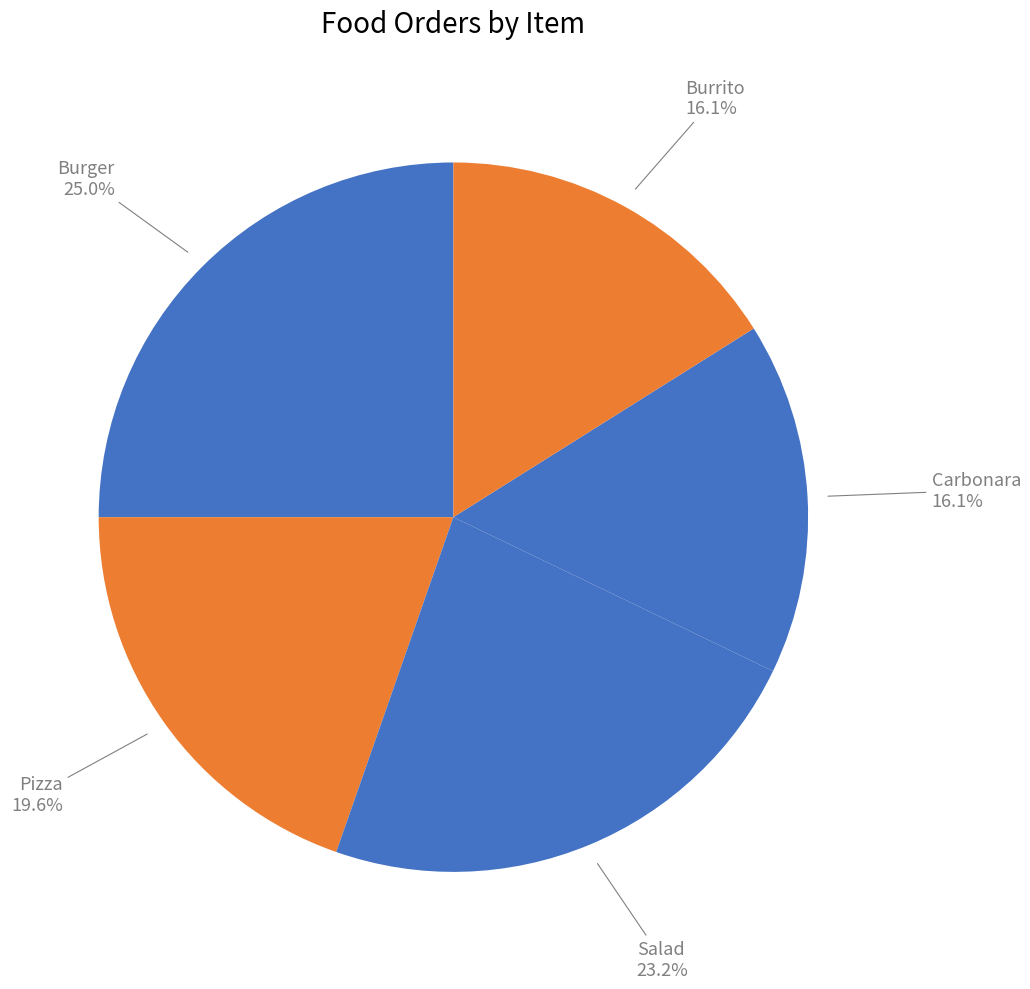

True or false: Pizza accounts for 20% of the total.

True